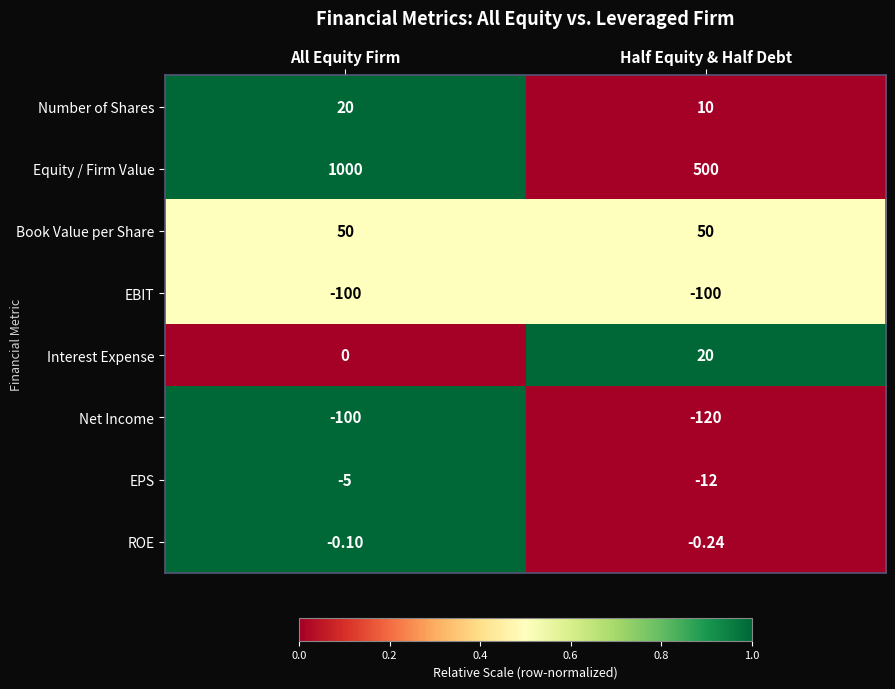

Which category has the lowest value in the Equity / Firm Value series?

Half Equity & Half Debt